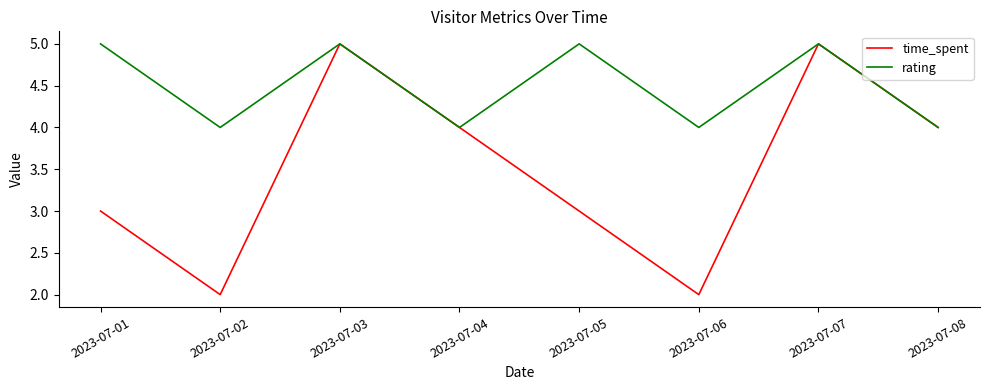

True or false: time_spent has more than 2 interior local peaks.

False